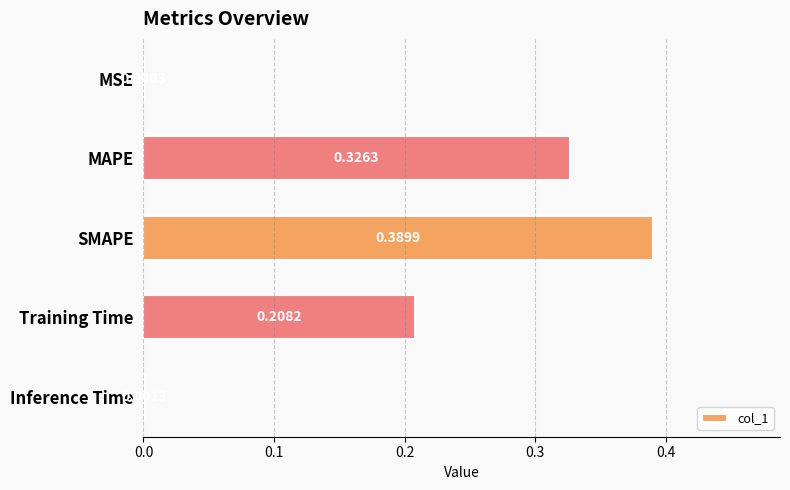

Where is the data nearest to the value 0?

MSE